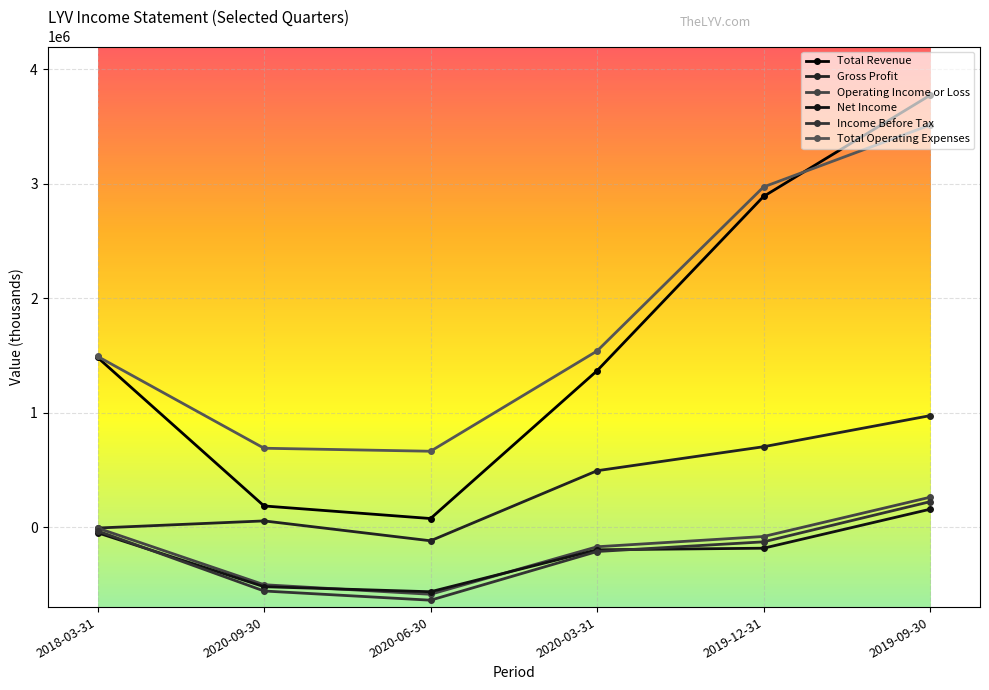

At which label does Income Before Tax reach its minimum?

2020-06-30